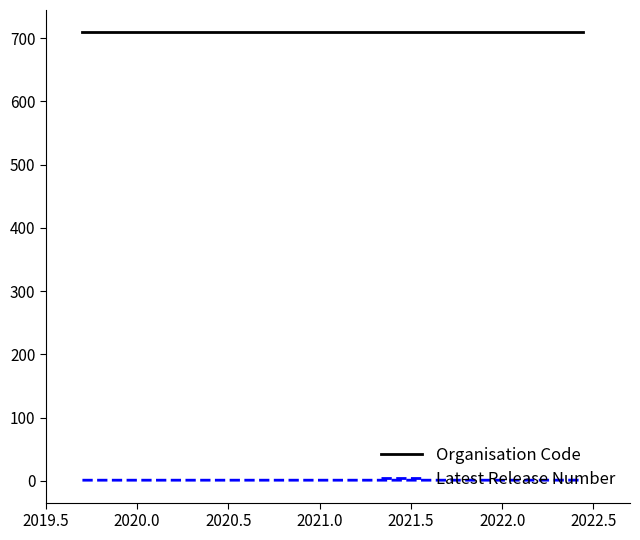

True or false: Latest Release Number and Organisation Code intersect in this chart.

False